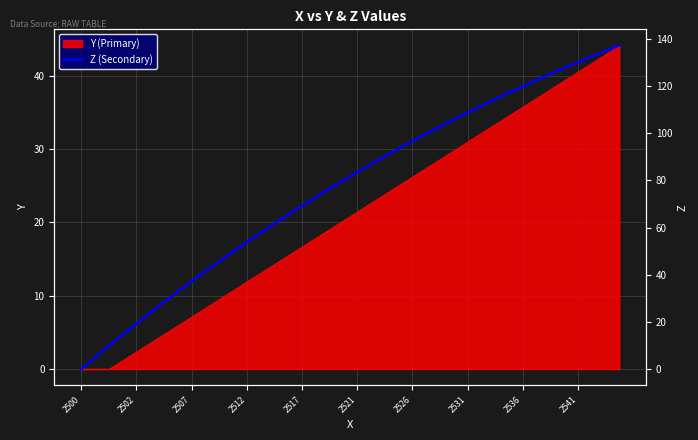

Reading left to right, extract all data points from this chart.

0.0	5.0	9.8	14.6	19.3	23.9	28.4	32.9	37.2	41.5	45.7	49.8	53.9	57.8	61.7	65.5	69.3	72.9	76.5	80.1	83.5	86.9	90.2	93.5	96.7	99.8	102.9	105.9	108.8	111.7	114.5	117.3	120.0	122.6	125.2	127.7	130.2	132.6	135.0	137.3